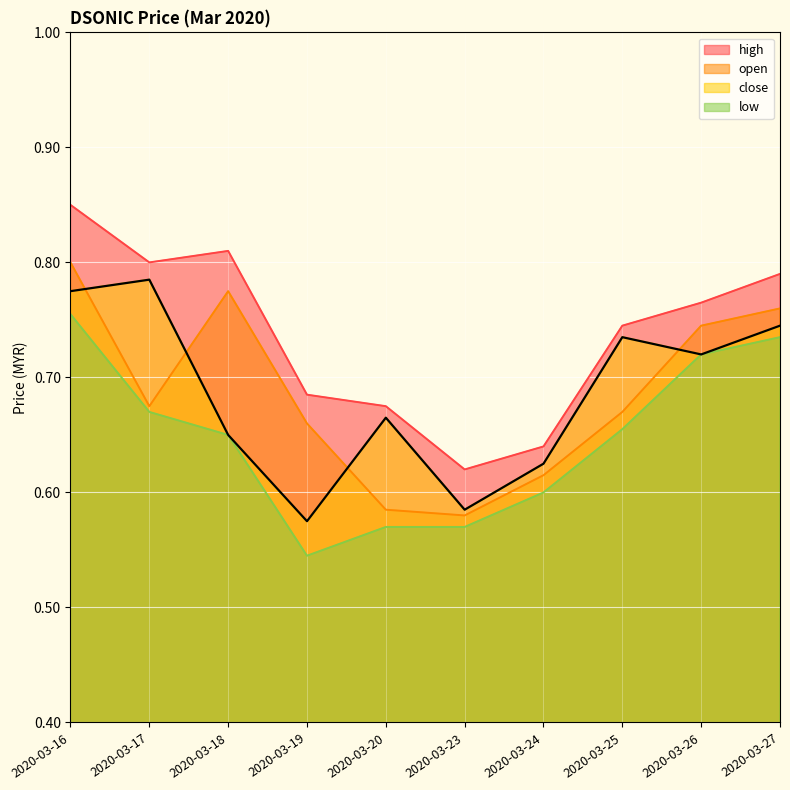

What is the value of the open point at the 2nd from the left?

0.7